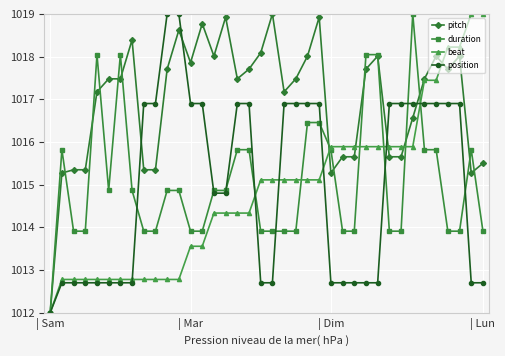

Which series has the largest total across all categories?

pitch